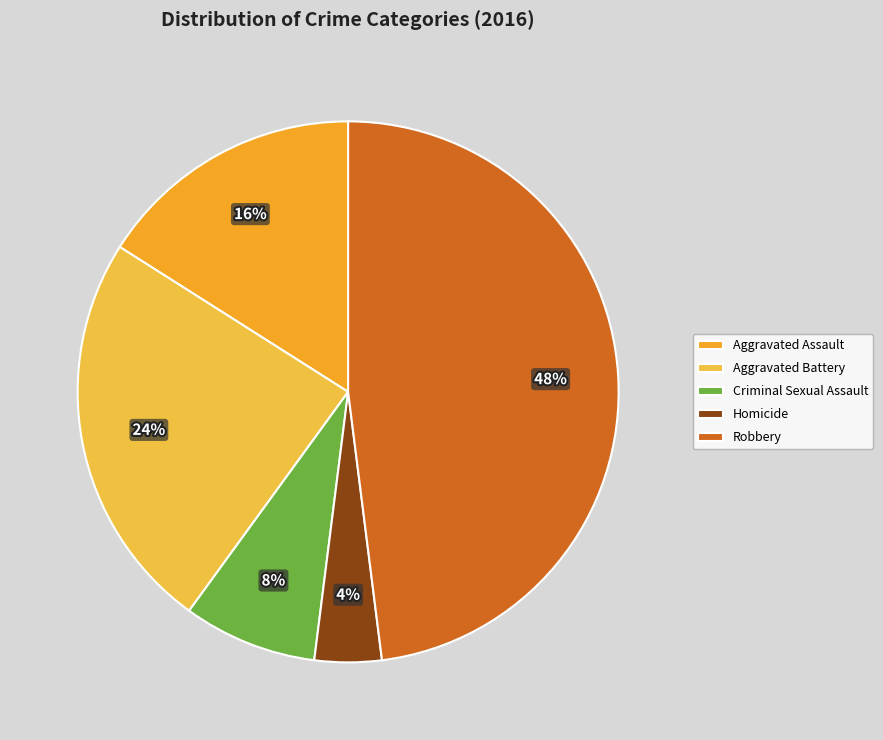

Rank the categories by value from lowest to highest.

Homicide, Criminal Sexual Assault, Aggravated Assault, Aggravated Battery, Robbery